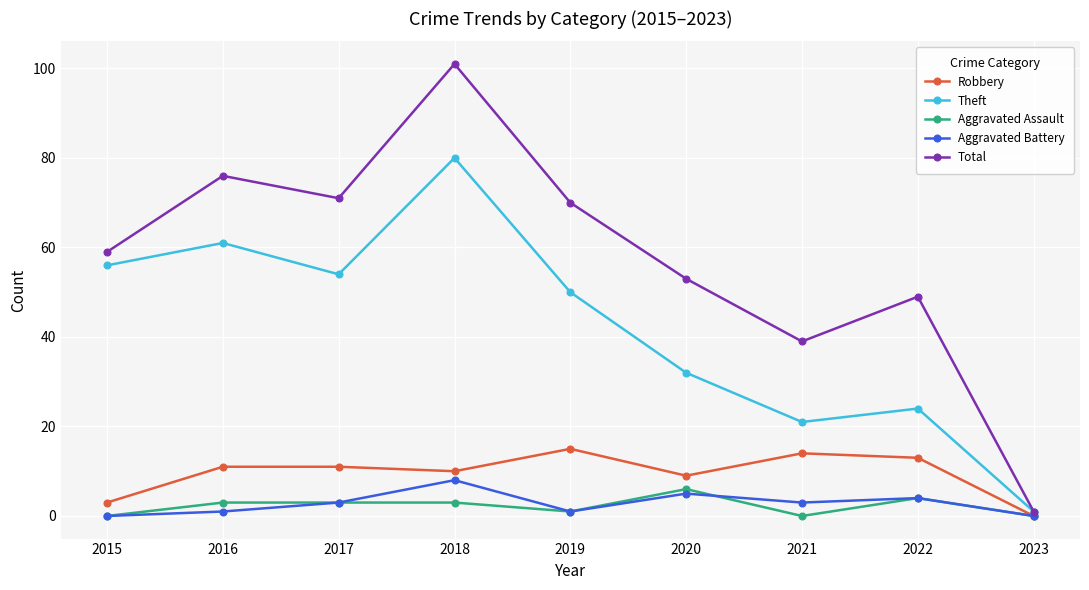

At which category is the sum across all series the highest?

2018